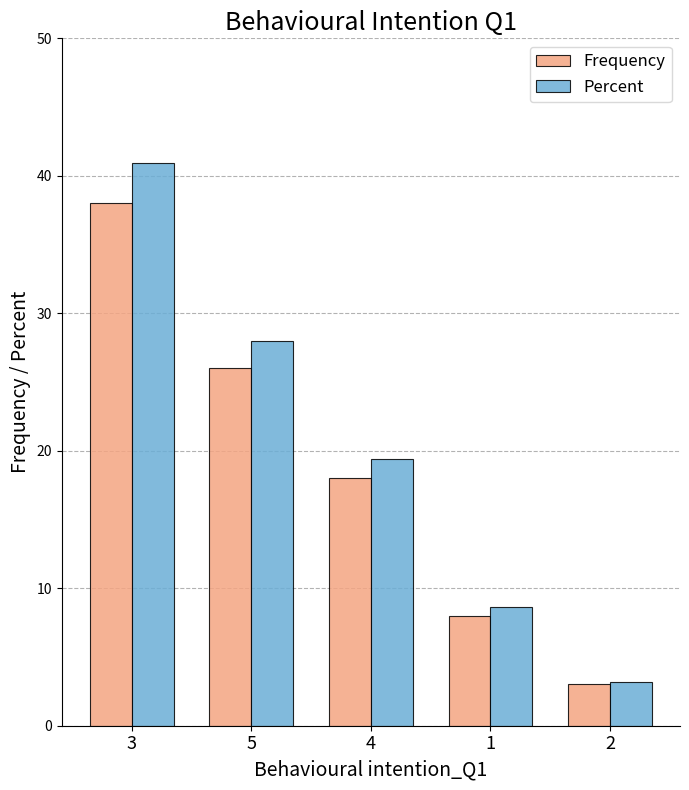

What is the label of the 3rd bar from the left?

4